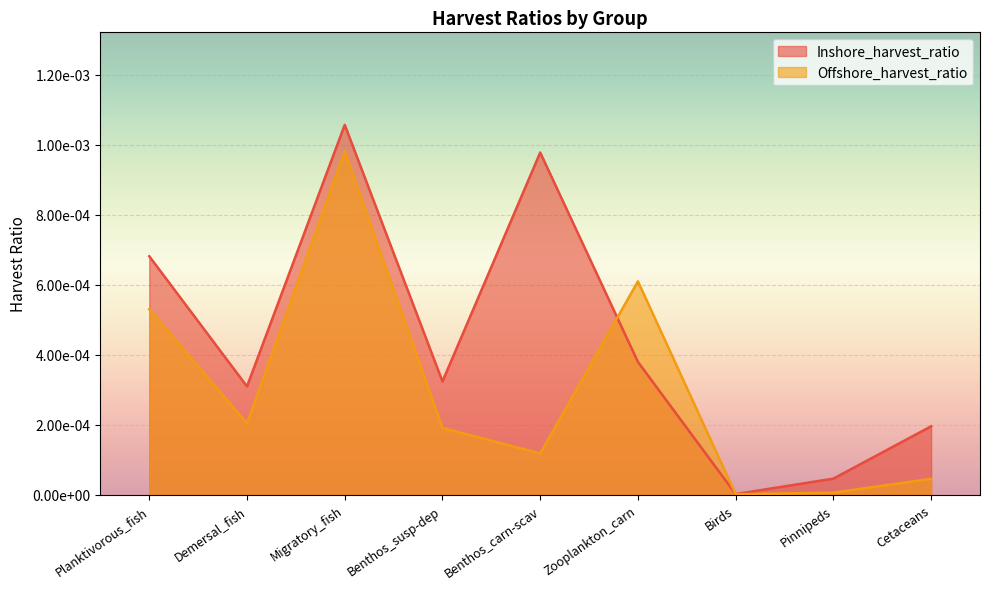

What is the label of the 9th point from the right?

Planktivorous_fish